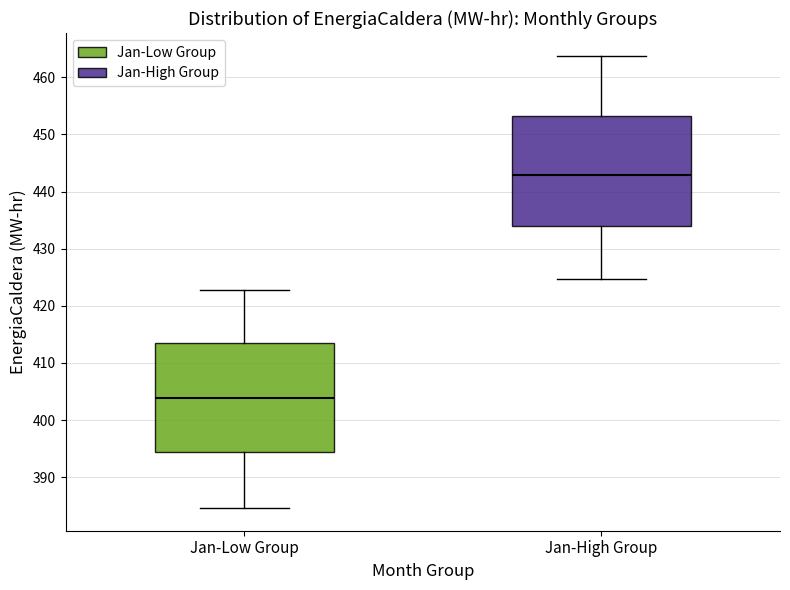

Where does the upper whisker of the box for Jan-Low Group end on the y-axis? The values are not printed on the chart, so give them approximately, as read against the axis.

423